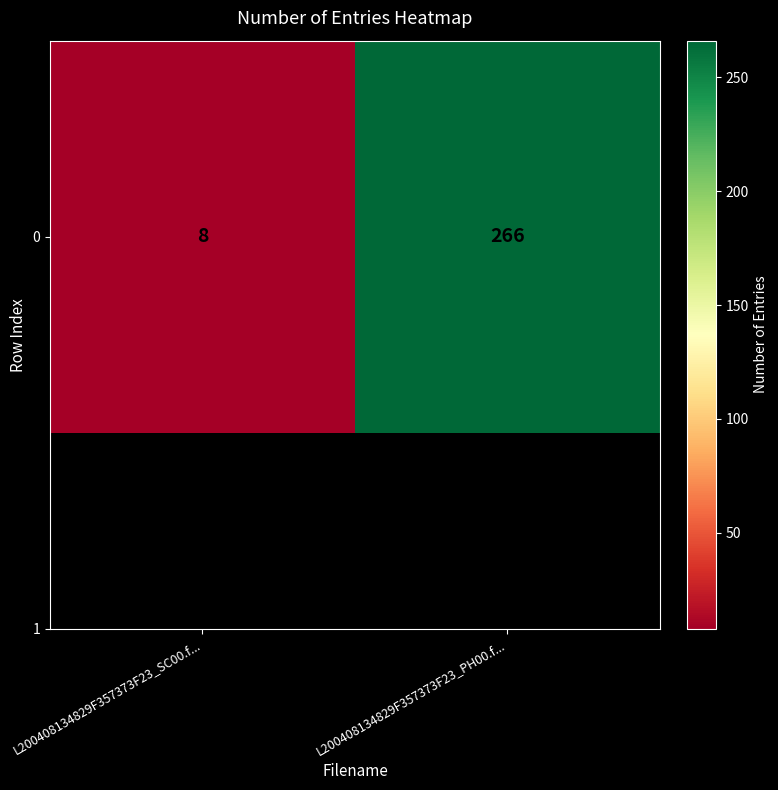

Reading right to left, list all the values displayed in this chart.

L200408134829F357373F23_PH00.f...=266	L200408134829F357373F23_SC00.f...=8